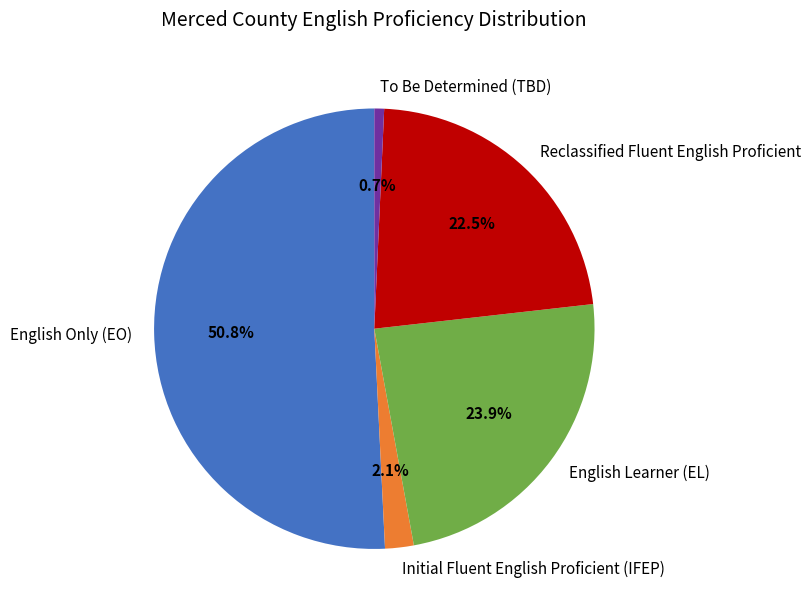

What portion of the pie excludes To Be Determined (TBD)?

99.3%